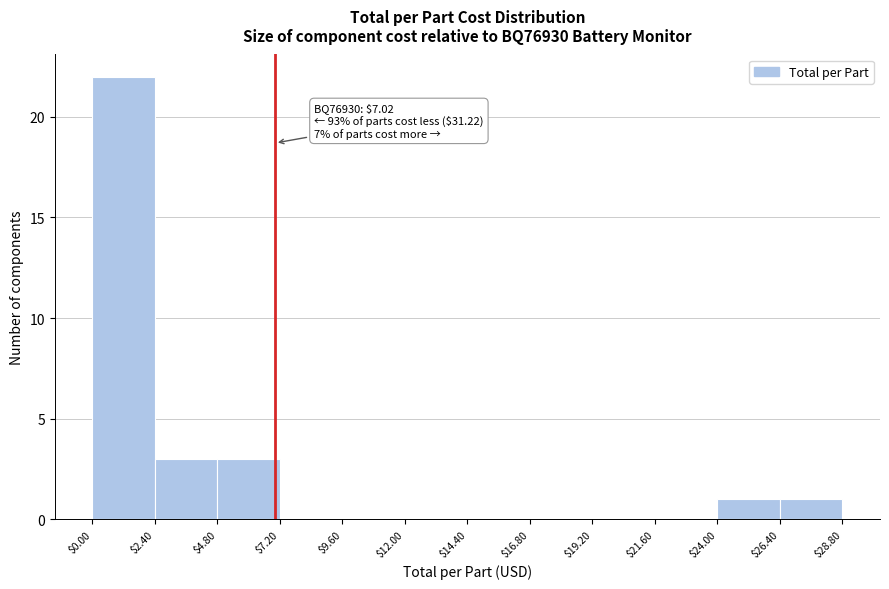

Over which range of the x-axis is the bar tallest?

$0.00 to $2.40